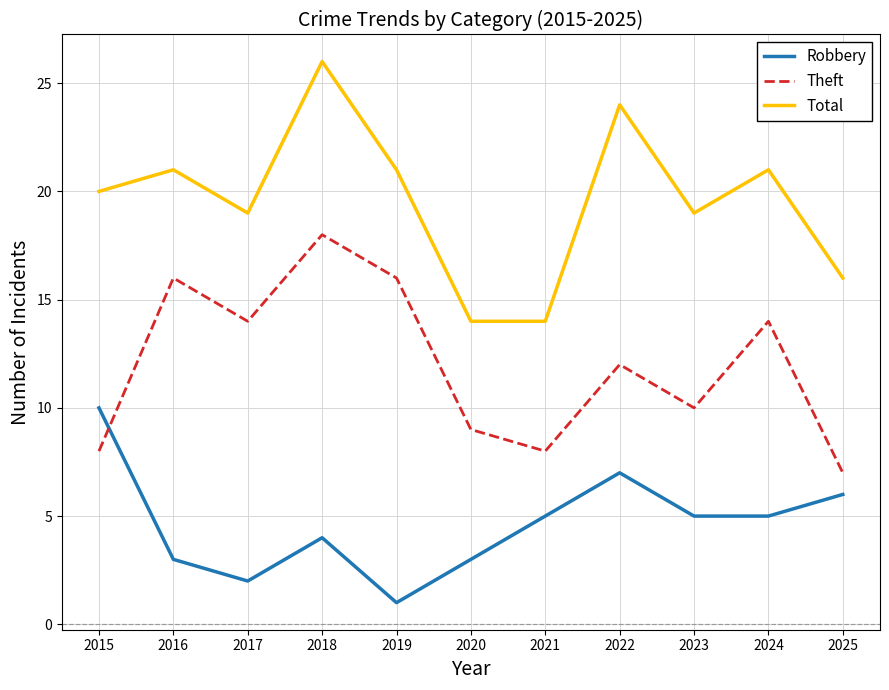

At which category does Theft reach its first local peak?

2016